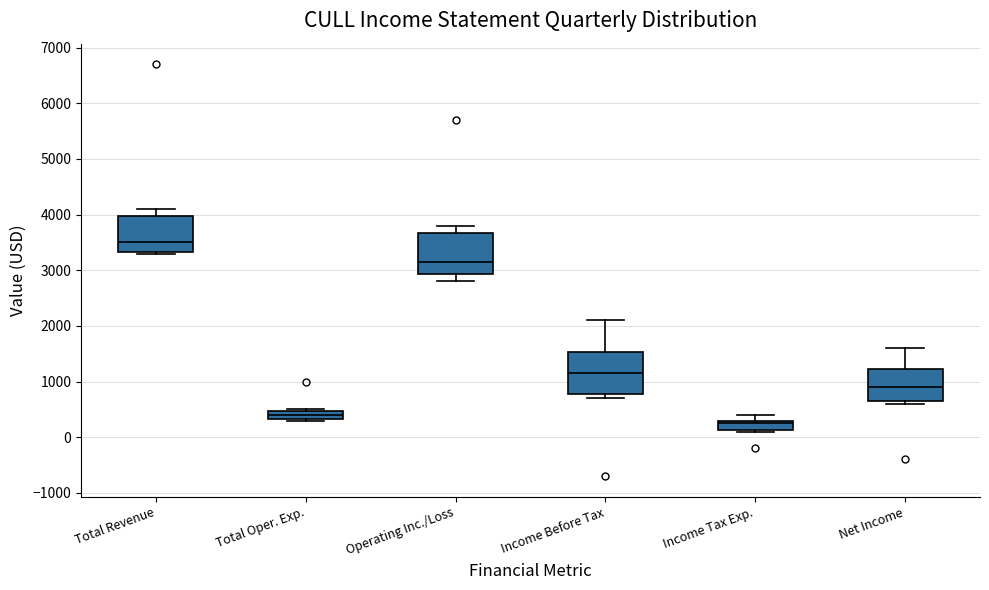

Reading left to right, read every box against the y-axis: the position of its median line, the range the box covers, and the ends of its whiskers. The values are not printed on the chart, so give them approximately, as read against the axis.

Total Revenue: median 3500, box 3300 to 4000, whiskers 3300 to 4100
Total Oper. Exp.: median 400, box 300 to 500, whiskers 300 to 500
Operating Inc./Loss: median 3200, box 2900 to 3700, whiskers 2800 to 3800
Income Before Tax: median 1200, box 800 to 1500, whiskers 700 to 2100
Income Tax Exp.: median 300 (just below the box's upper edge), box 100 to 300, whiskers 100 to 400
Net Income: median 900, box 700 to 1200, whiskers 600 to 1600